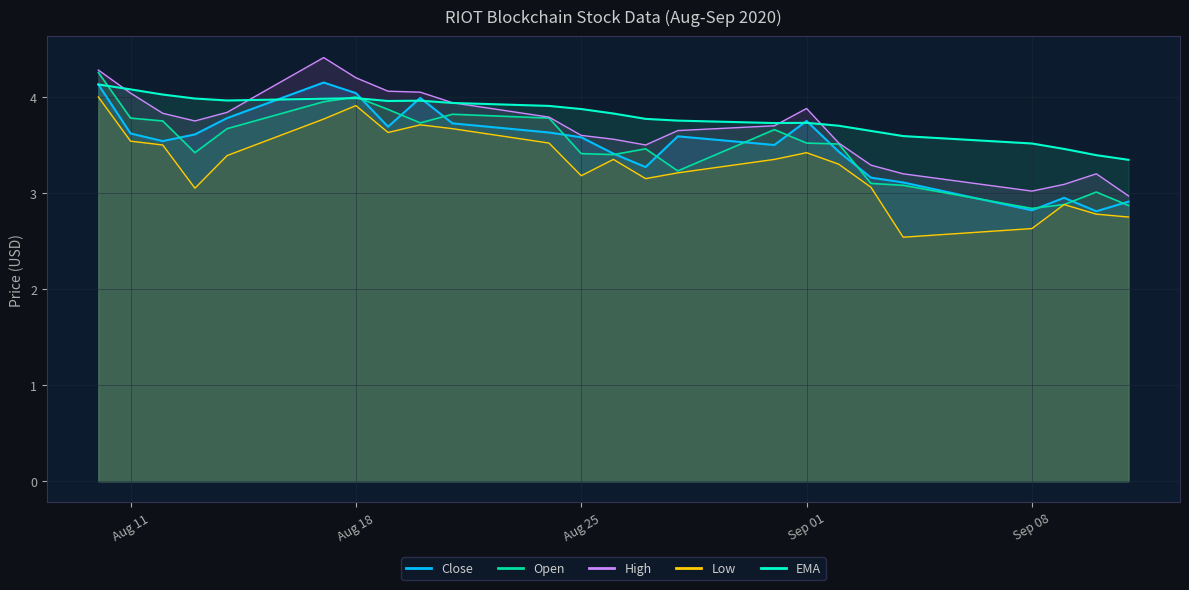

Rank the series at Aug 25 from lowest to highest value.

Low, Open, Close, High, EMA